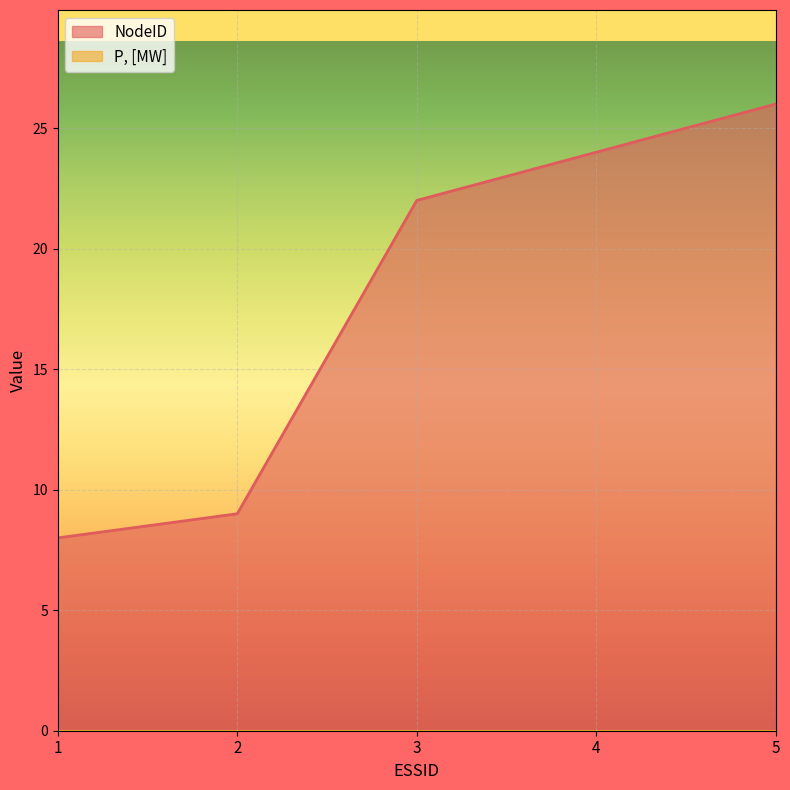

True or false: there are more than 1 points higher than both neighbors.

False